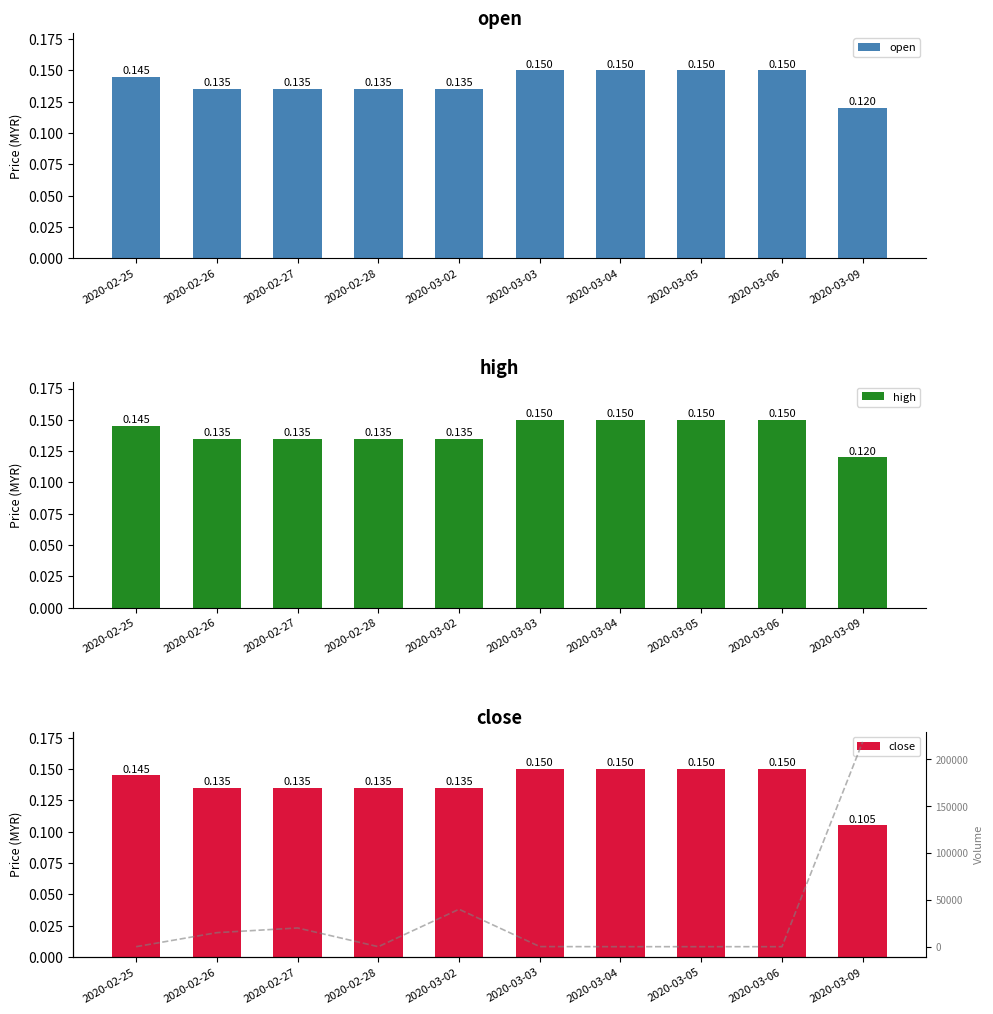

Does the chart contain stacked bars?

No